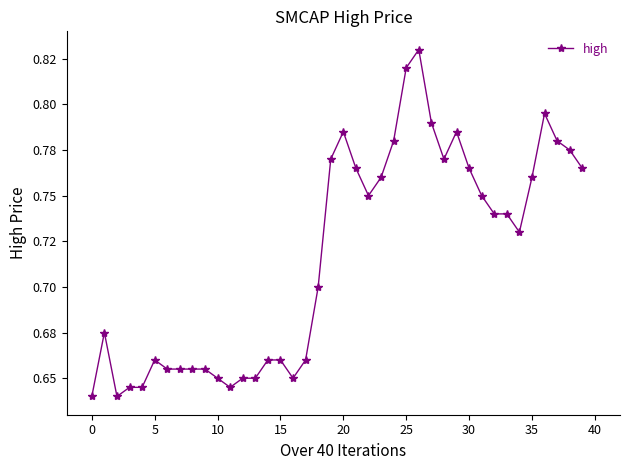

Does the chart have visible grid lines?

No